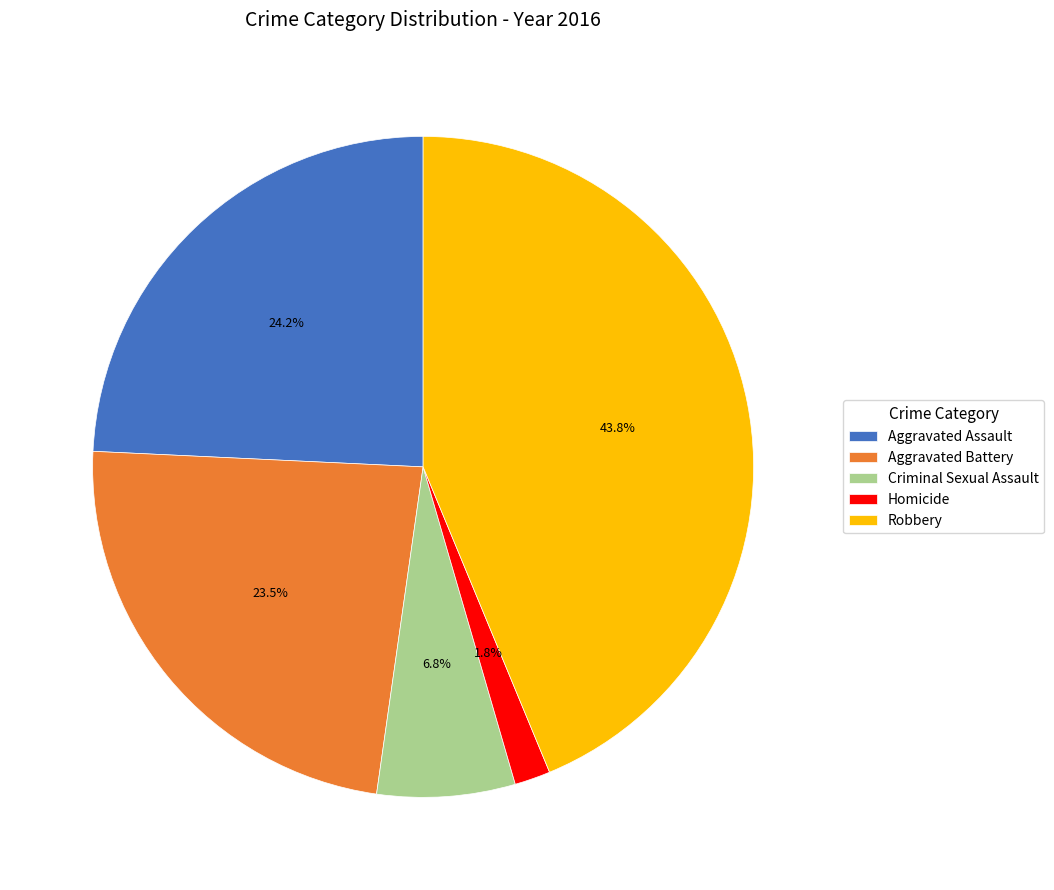

What is the largest slice in the pie chart?

Robbery